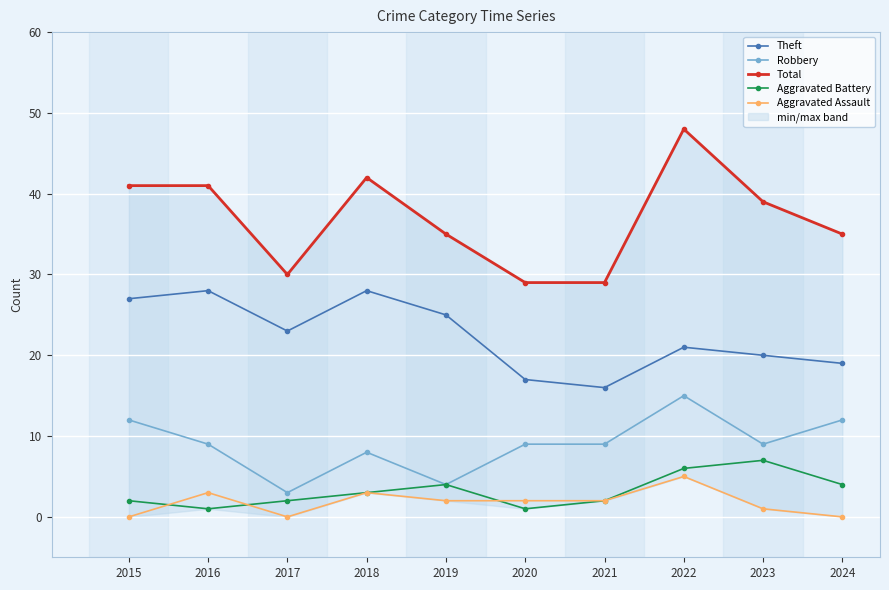

What is the sum of the Robbery values at 2023 and 2021?

18